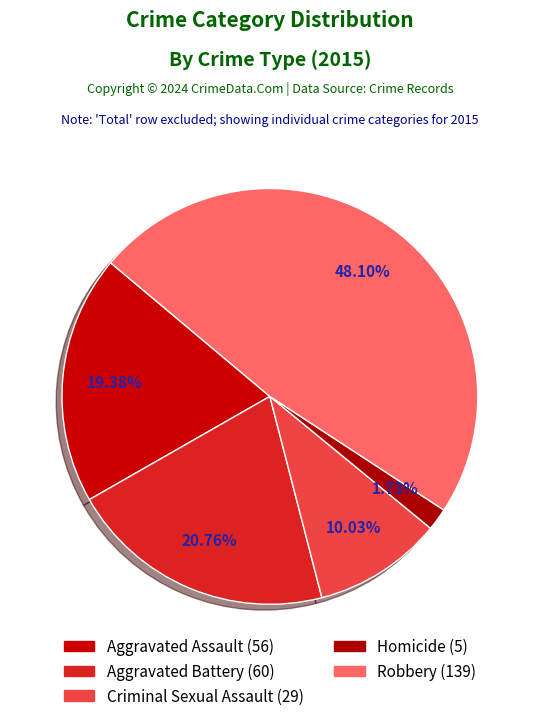

How many segments does this pie chart have?

5